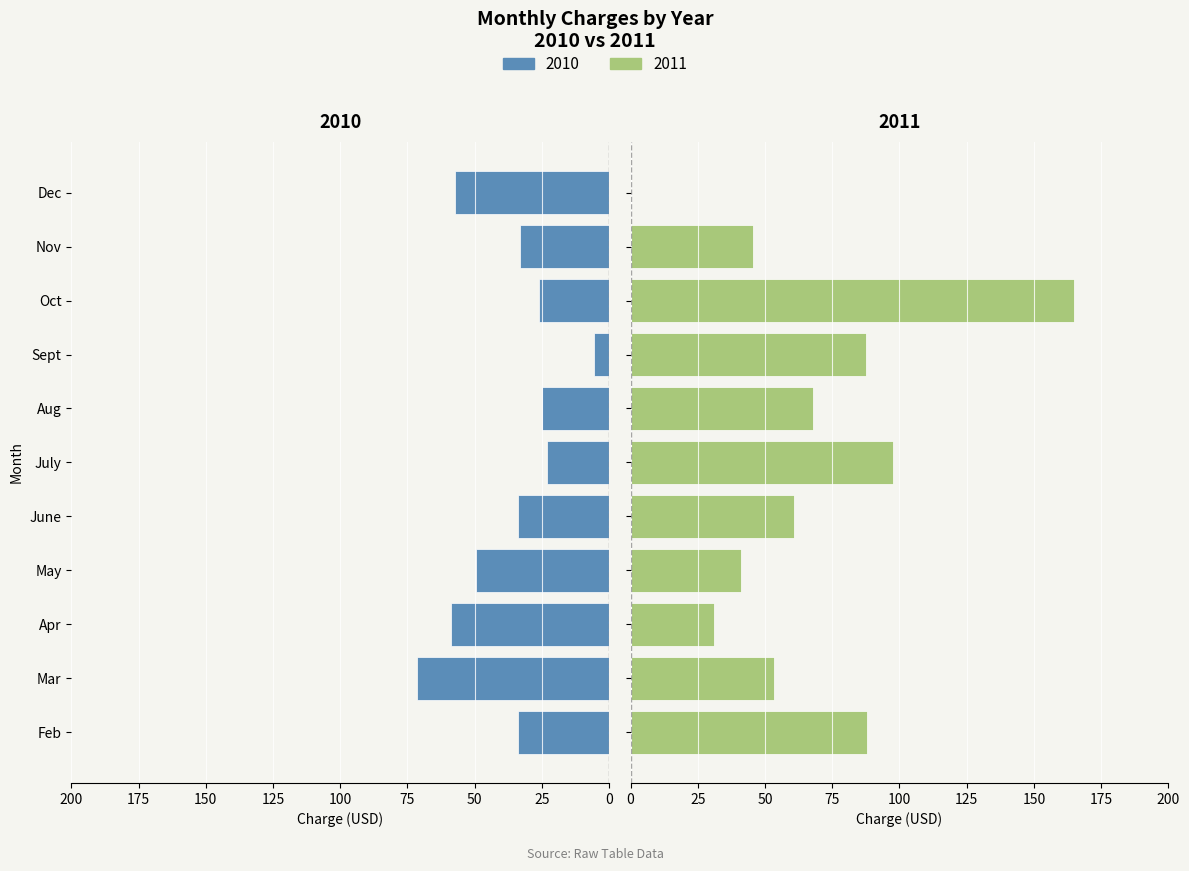

What is the total value across all series at Apr?

90.0